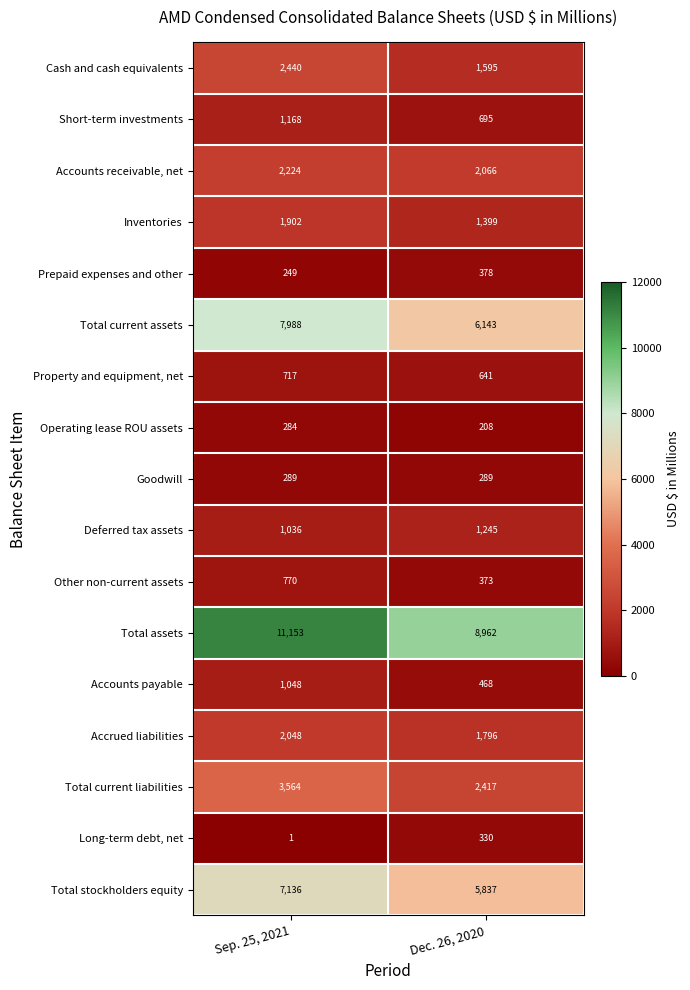

At how many categories does at least one series exceed 6826?

2